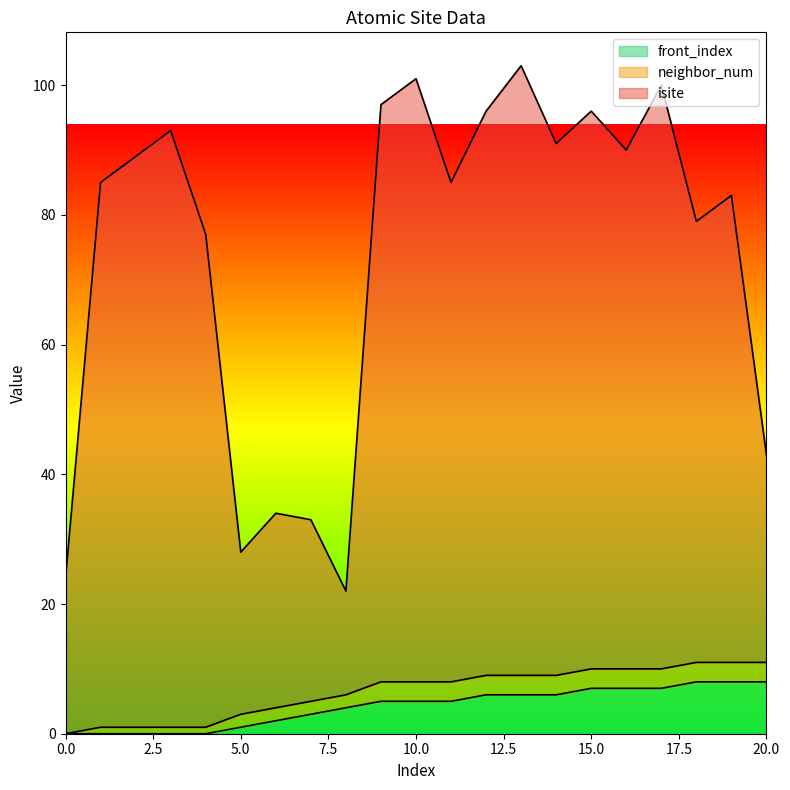

Which series has the widest spread of values?

isite